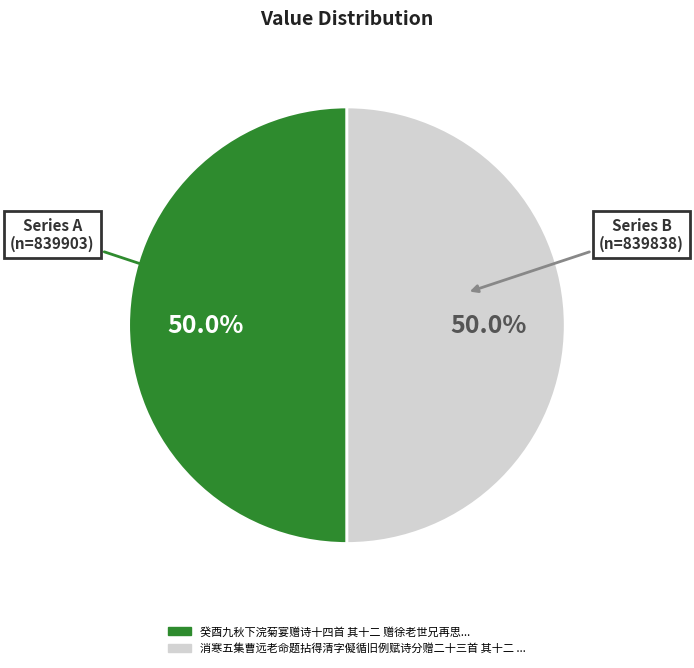

What is the majority slice?

癸酉九秋下浣菊宴赠诗十四首 其十二 赠徐老世兄再思